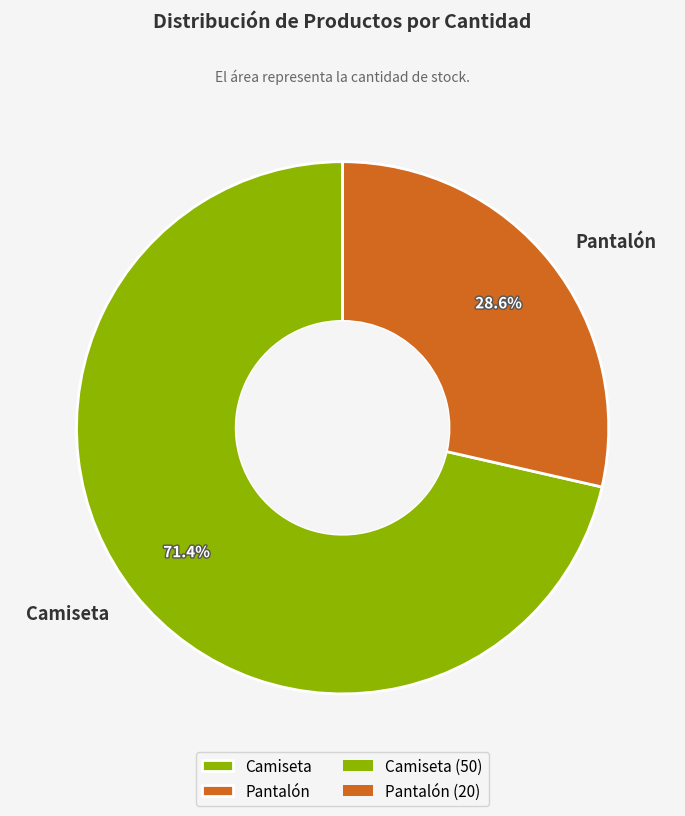

Is it true that Pantalón is 29% of the pie?

True